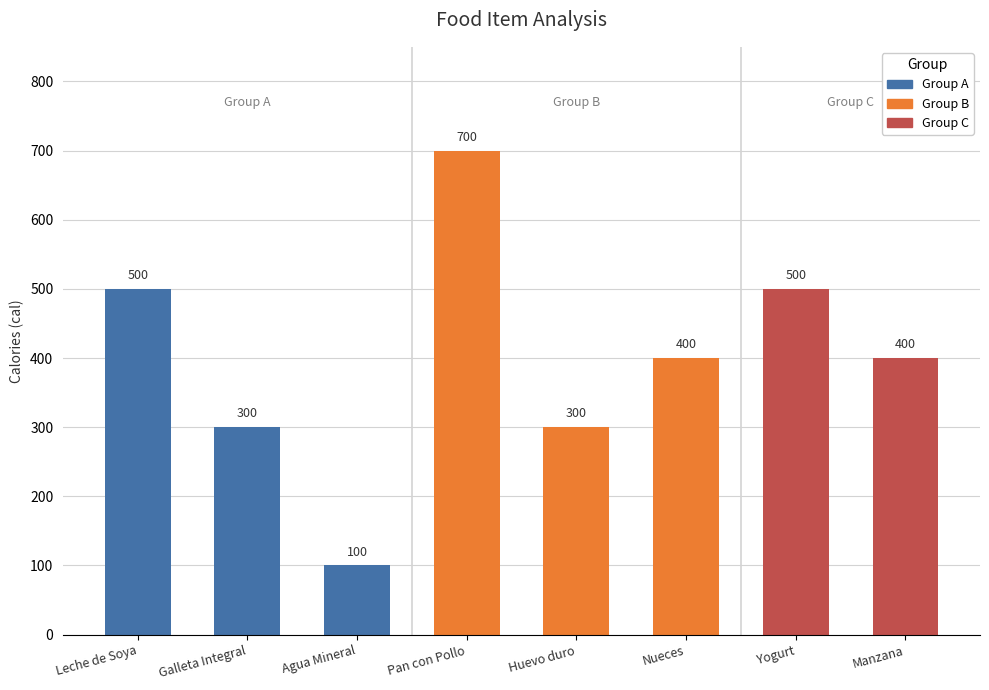

What is the maximum value shown in the chart?

700